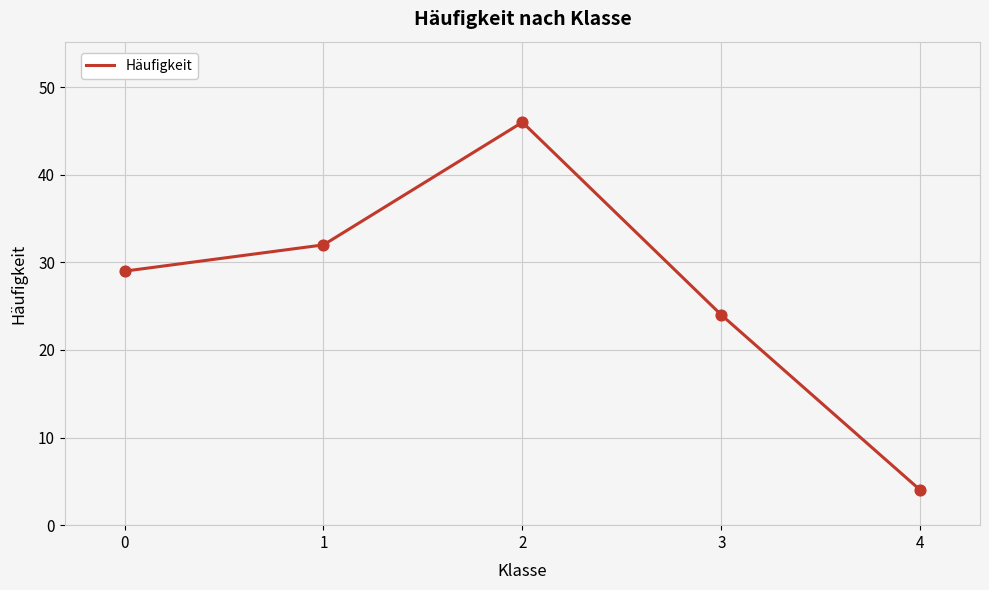

Approximately how many times larger is the value at 1 compared to 4?

8.0